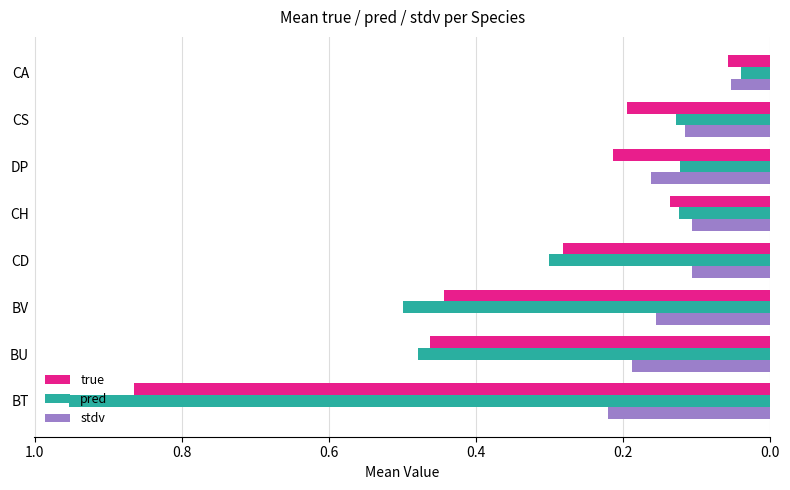

What is the total value across all series at BU?

1.1